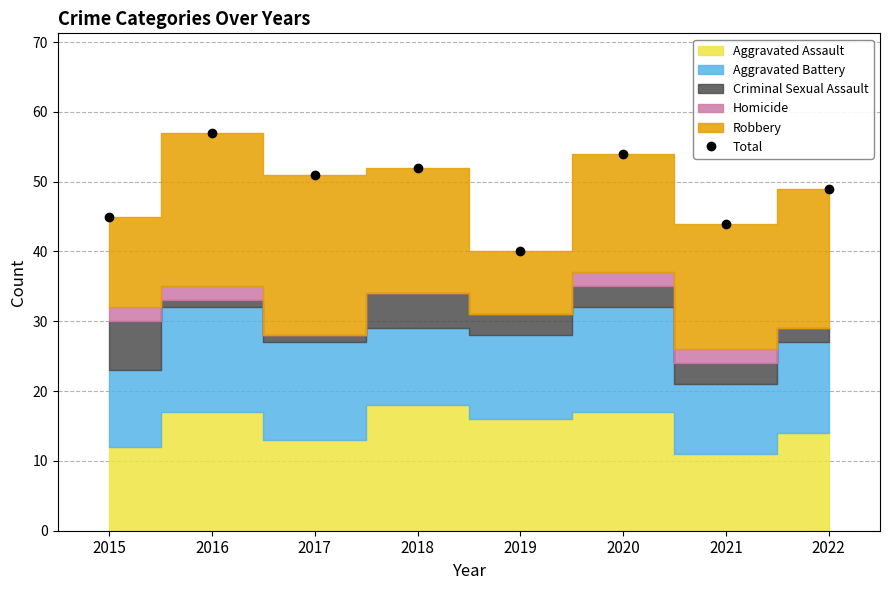

True or false: there are more than 1 points higher than both neighbors.

True